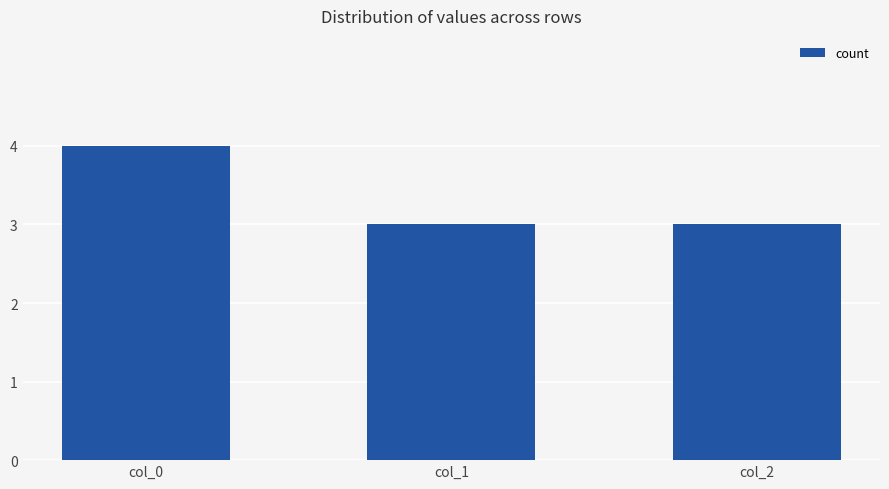

The value at col_0 is 4. True or false?

True